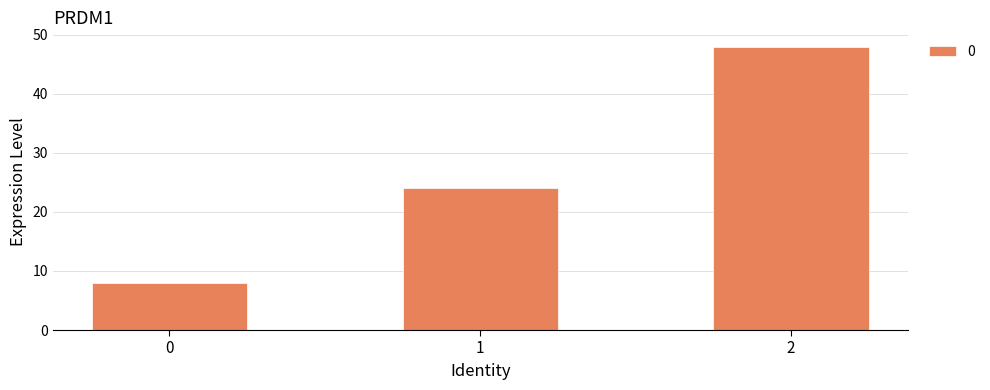

Count the number of data series in this chart.

1